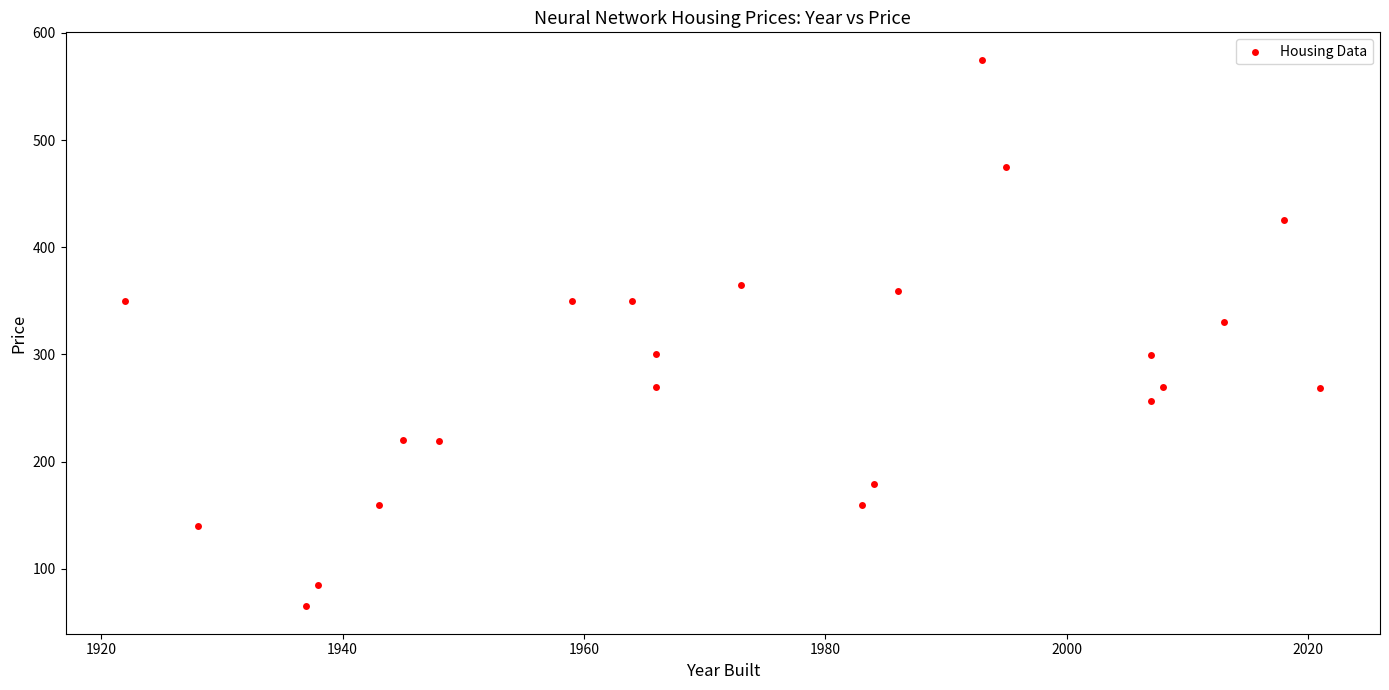

What is the range of X values (max minus min)?

99.0